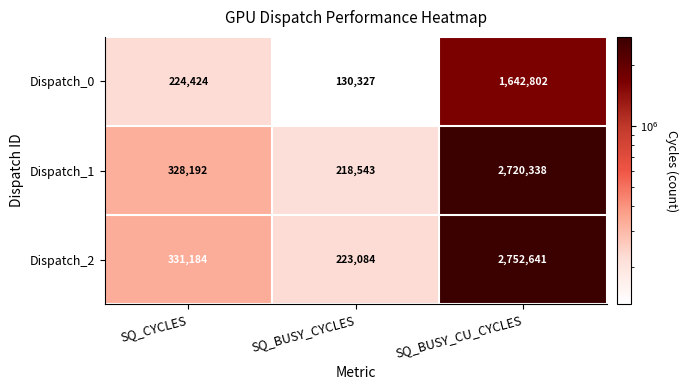

Is it true that Dispatch_0 equals 328192 at SQ_CYCLES?

False